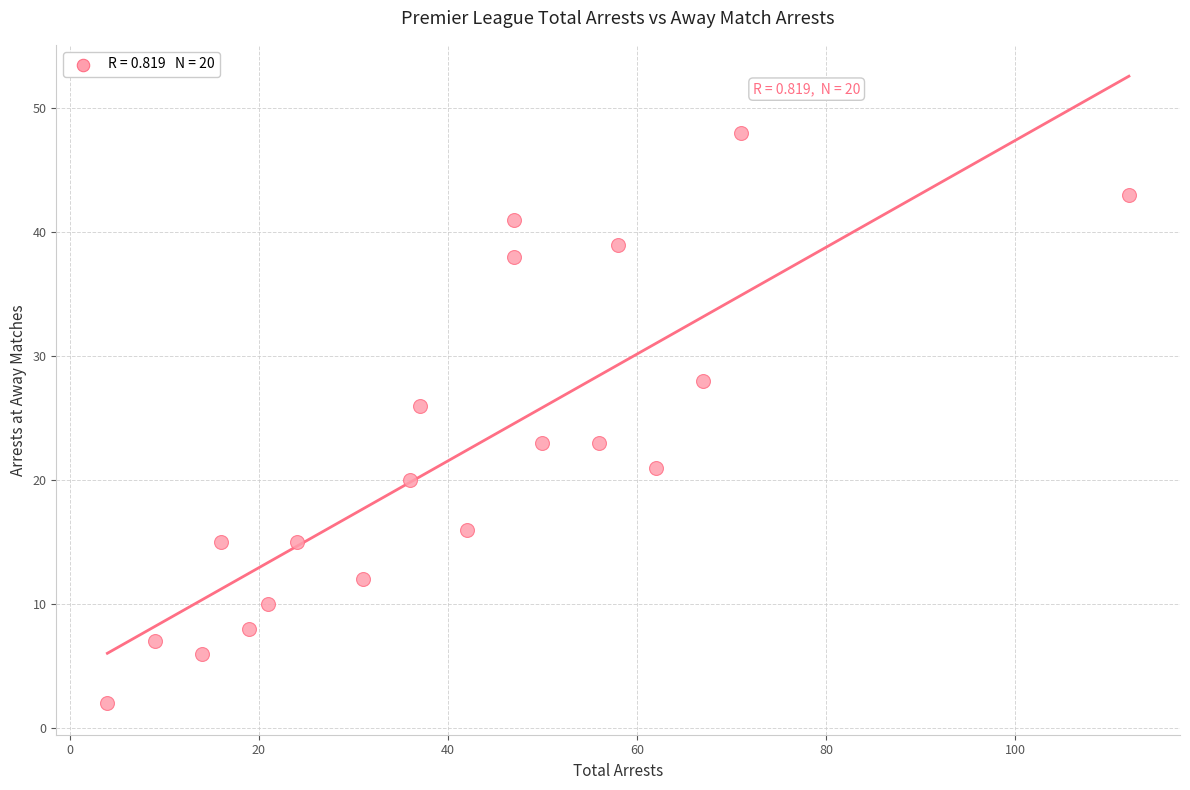

What is the range of X values (max minus min)?

108